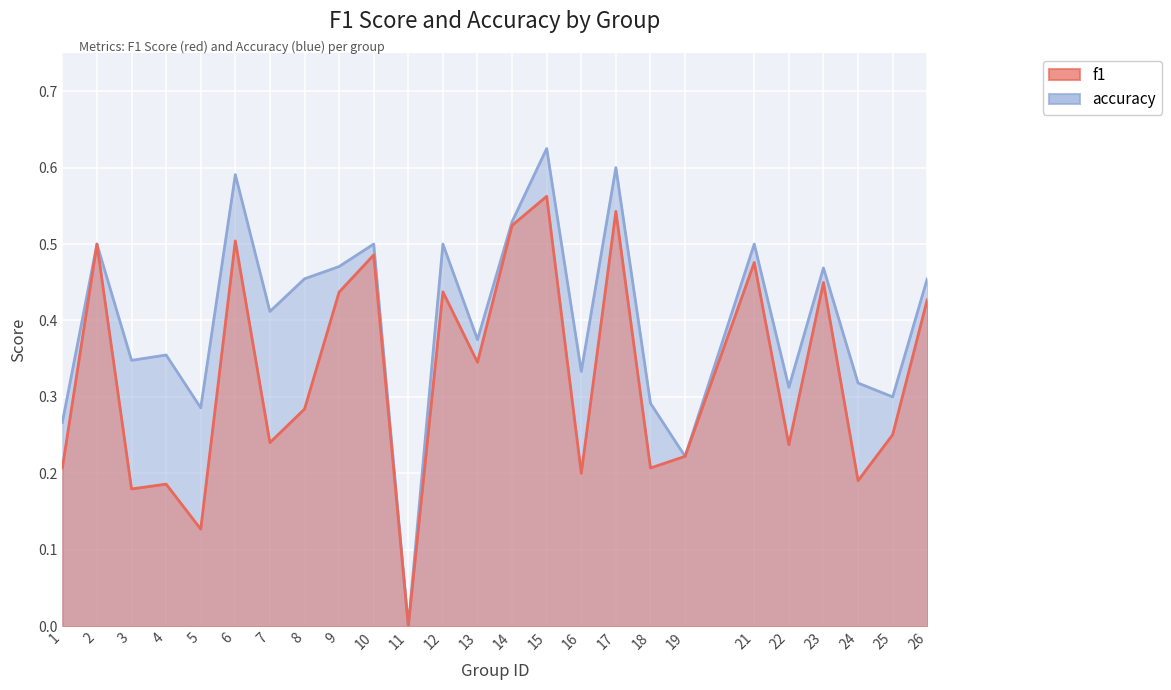

At which category does f1 reach its first local peak?

2